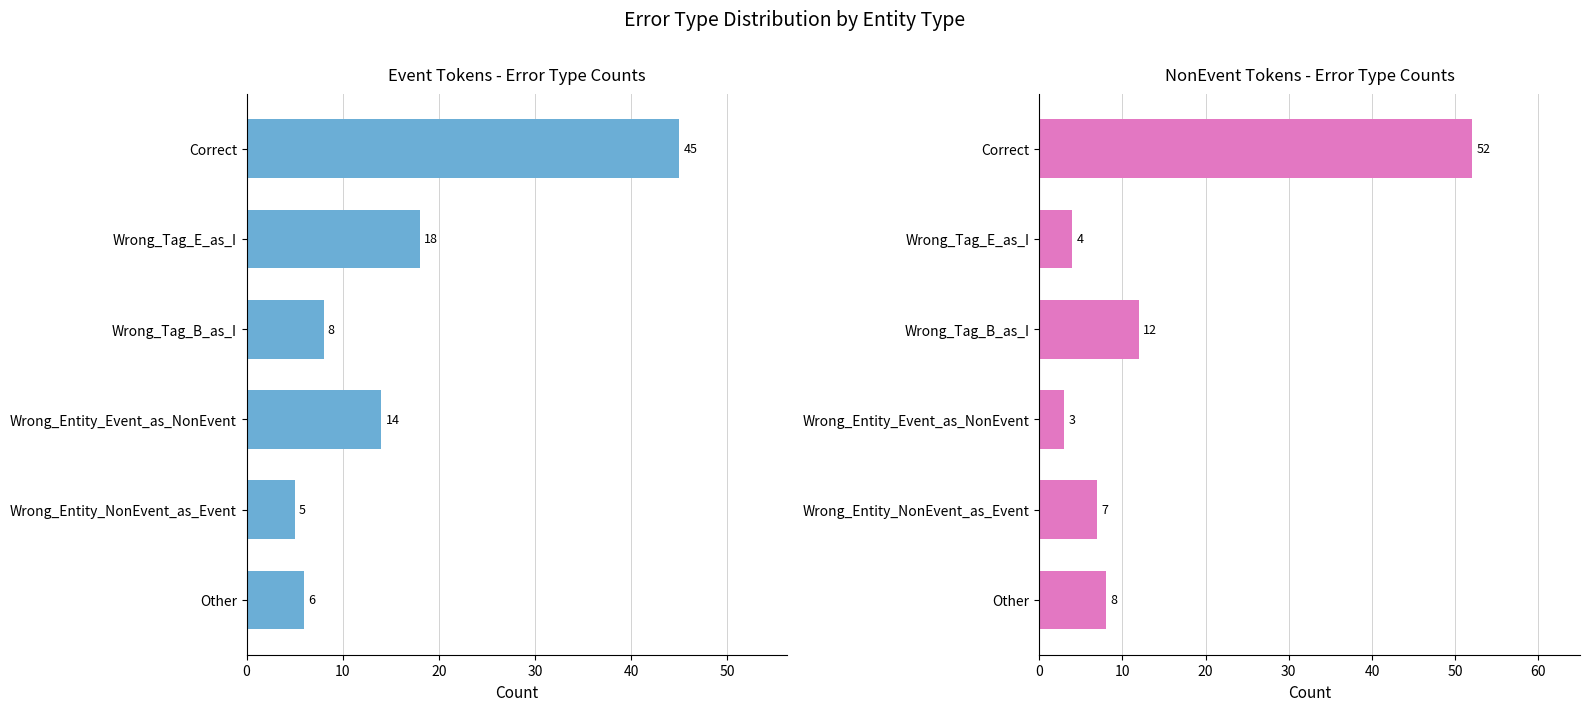

Reading left to right, transcribe all the data shown in this chart.

Event: 45	18	8	14	5	6
NonEvent: 52	4	12	3	7	8